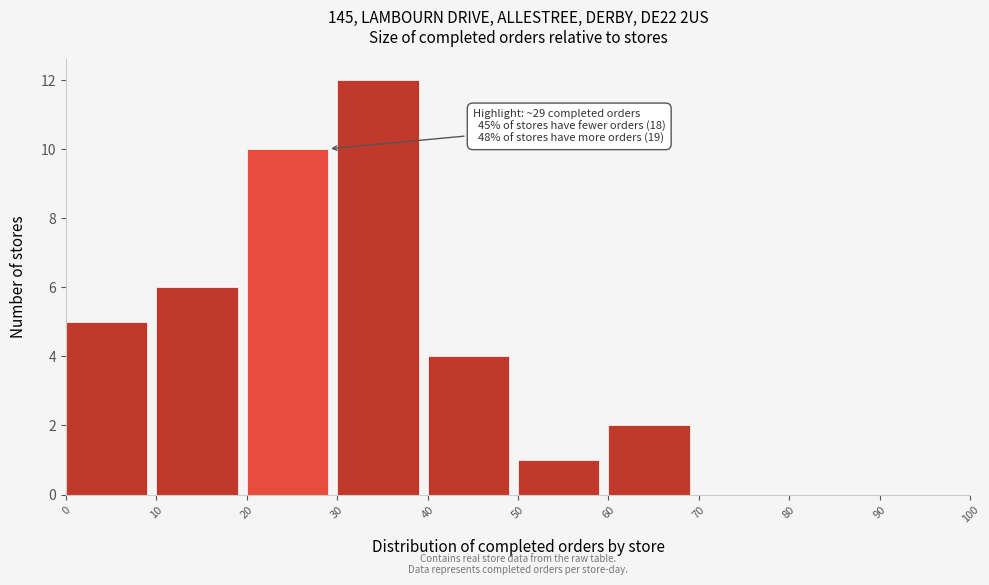

Over which range of the x-axis is the bar tallest?

30 to 40